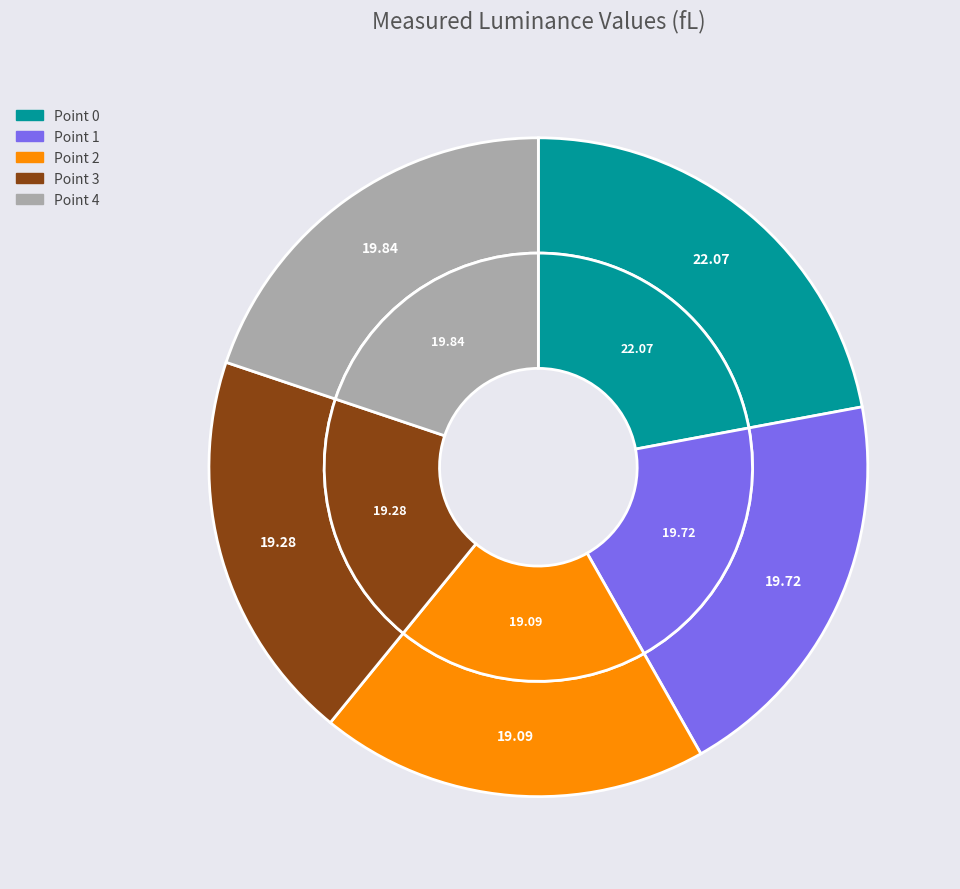

Is it true that Point 2 is 19% of the pie?

True